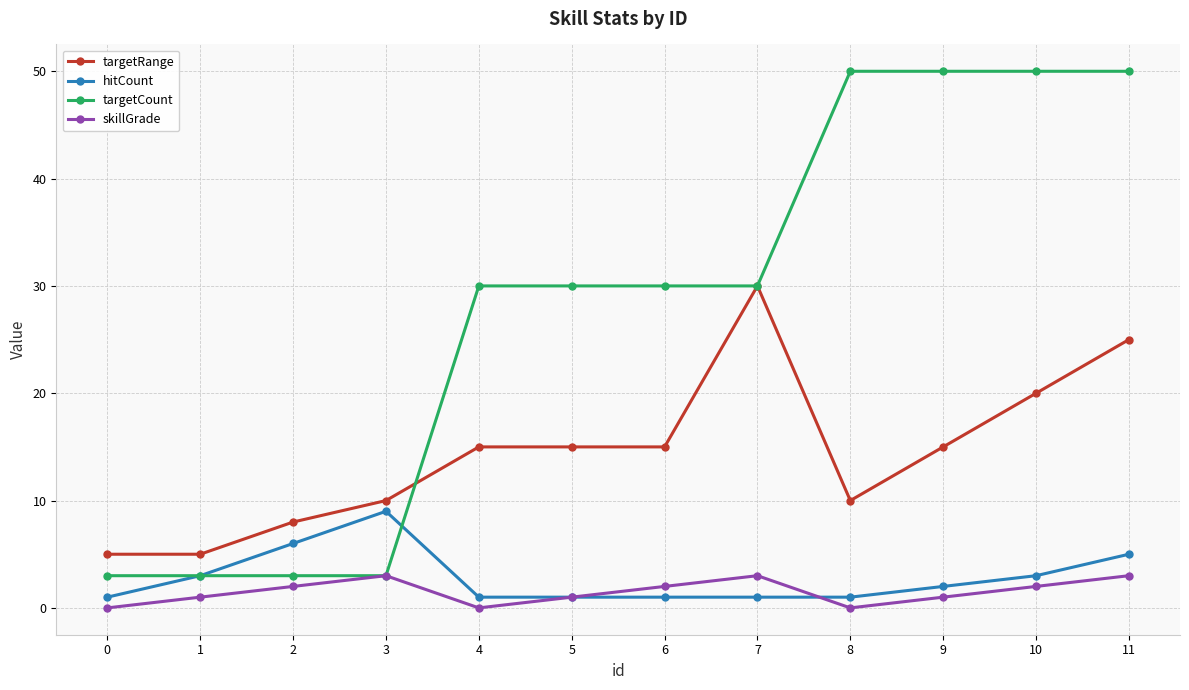

How many lines are shown in the chart?

4